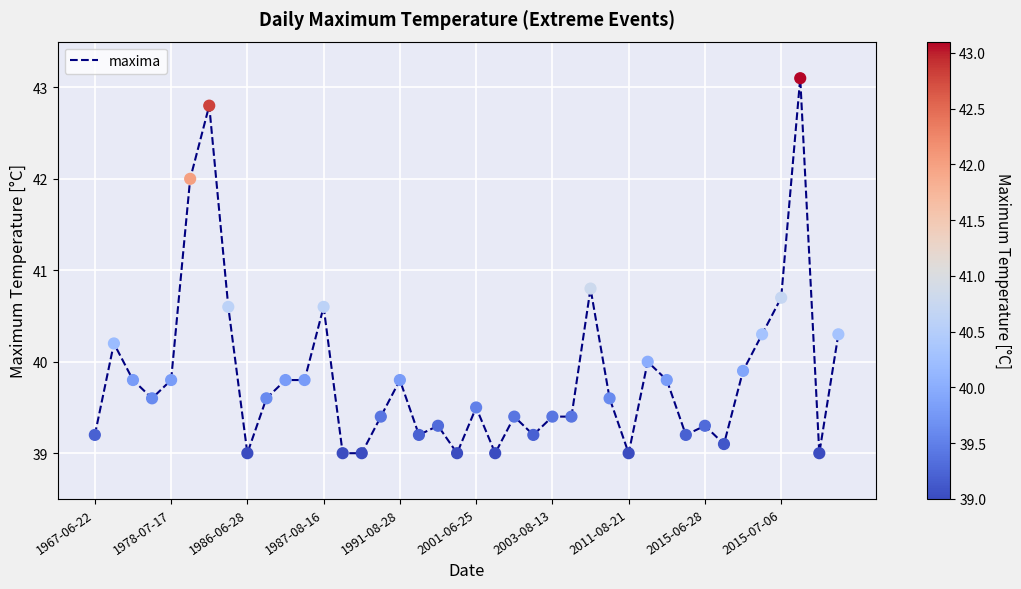

What is the maximum value shown in the chart?

43.1